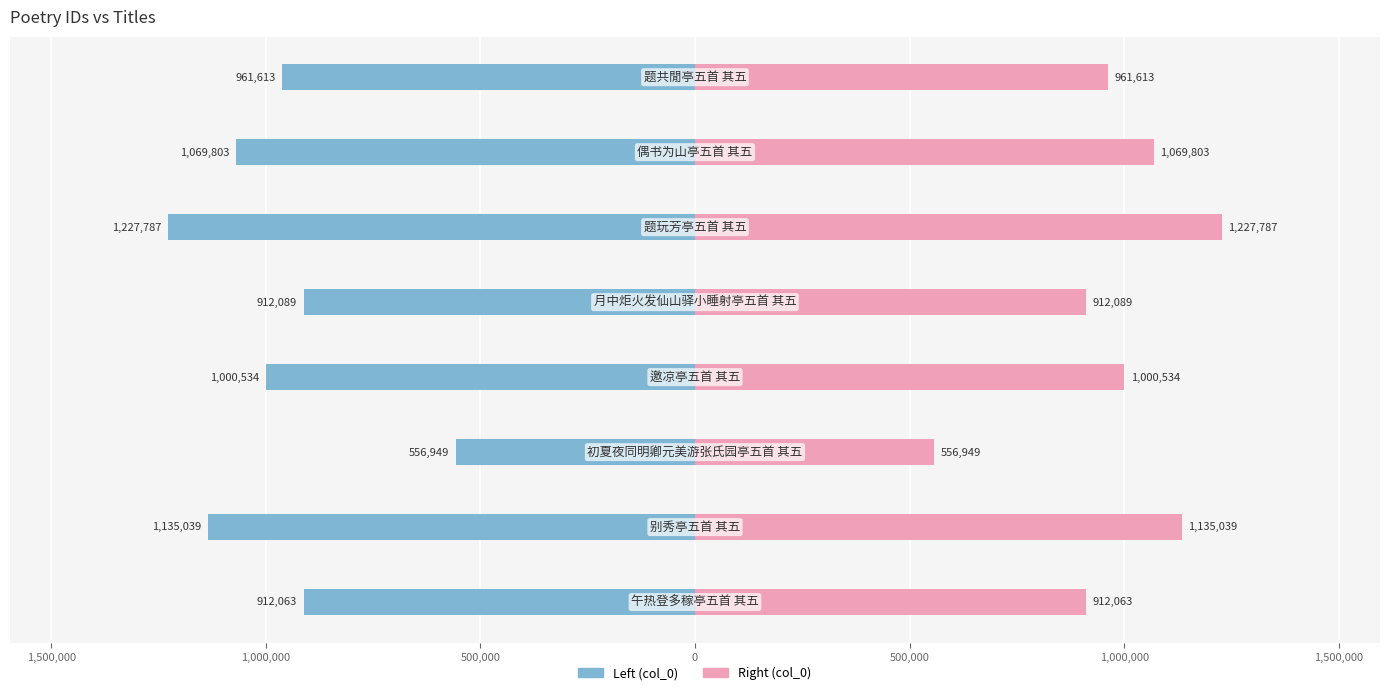

The value of col_0 (right) at 500,000 is 1572720. True or false?

False